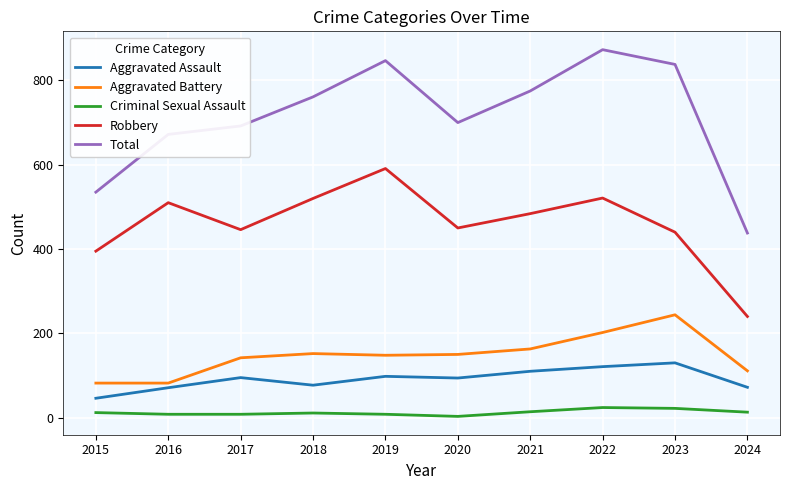

Rank the series at 2018 from highest to lowest value.

Total, Robbery, Aggravated Battery, Aggravated Assault, Criminal Sexual Assault